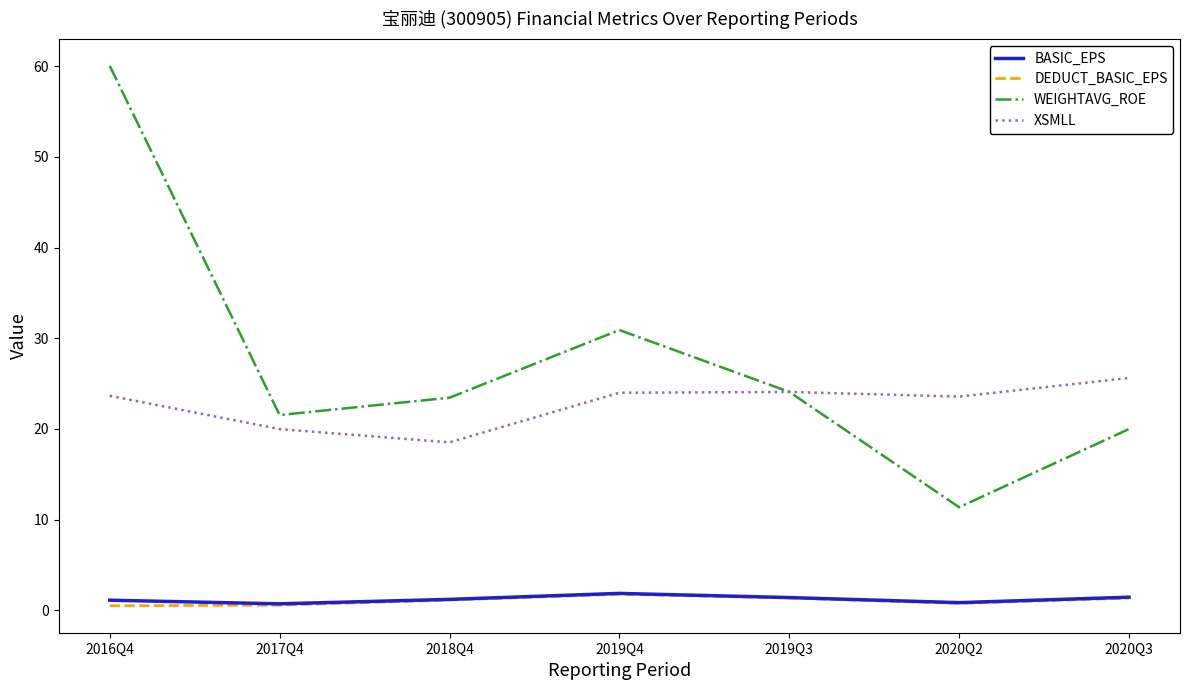

What is the difference between the second highest and second lowest values in the BASIC_EPS series?

0.6